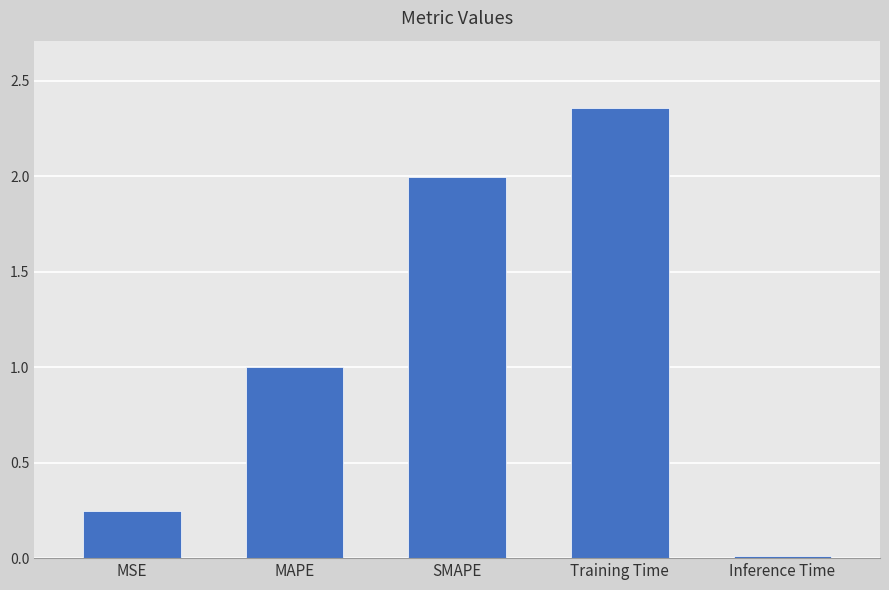

What is the change in value from MAPE to Inference Time?

-1.0